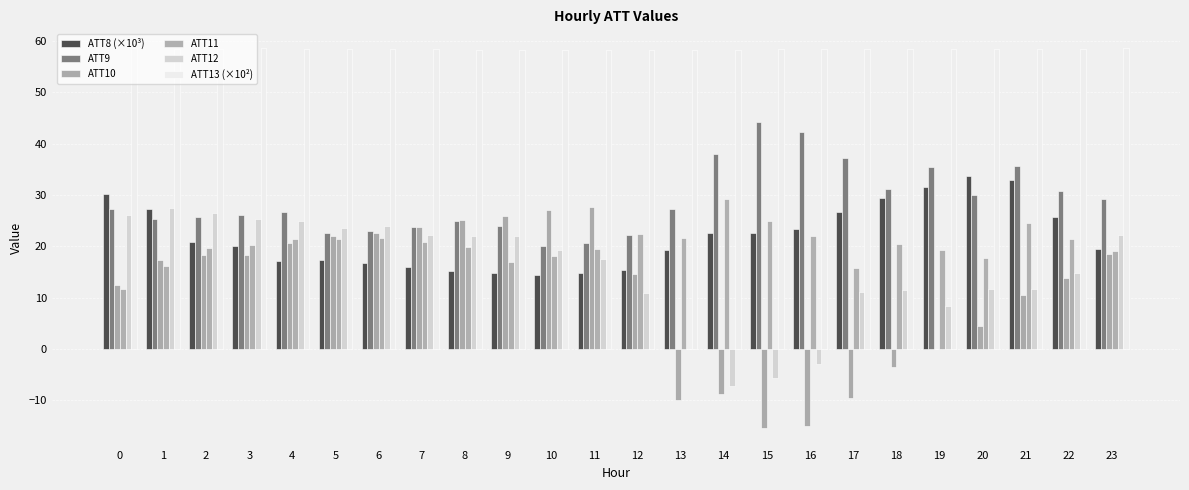

How many ATT13 (×10²) values are between 58 and 59?

24